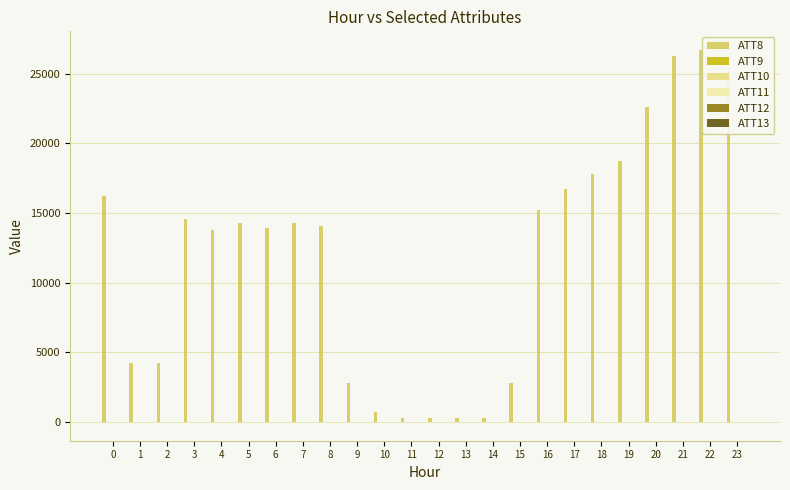

Which label corresponds to the largest value in the chart?

22